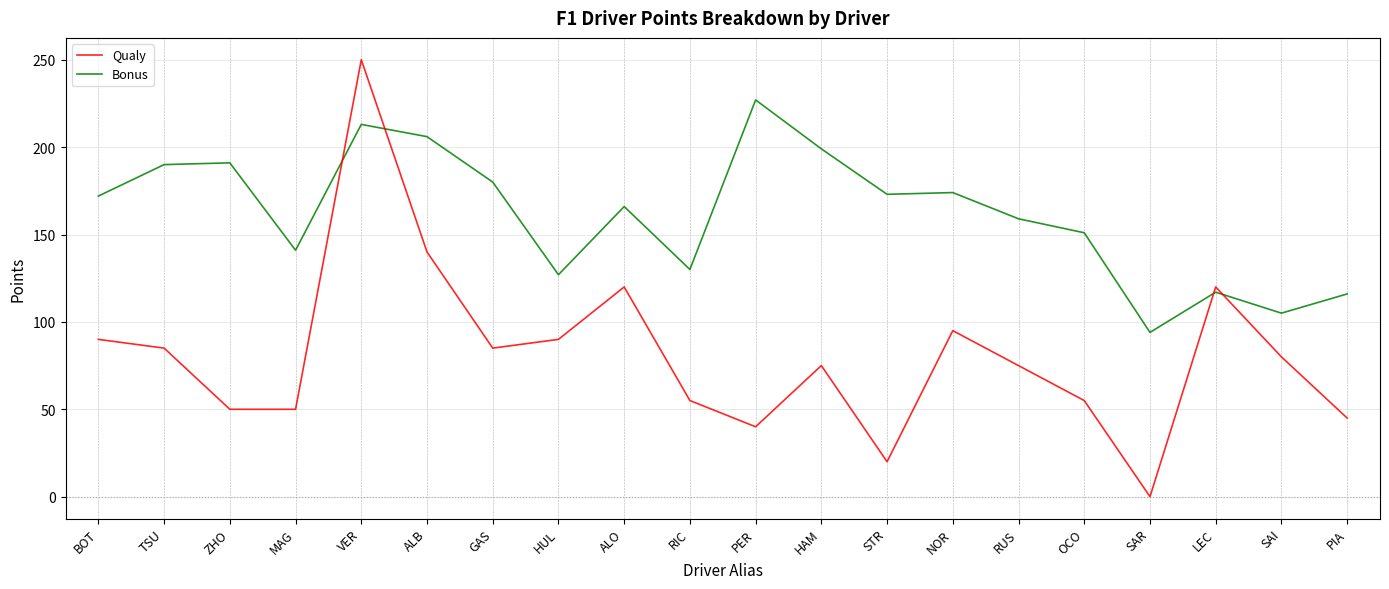

True or false: Bonus has a value of 164 at SAI.

False